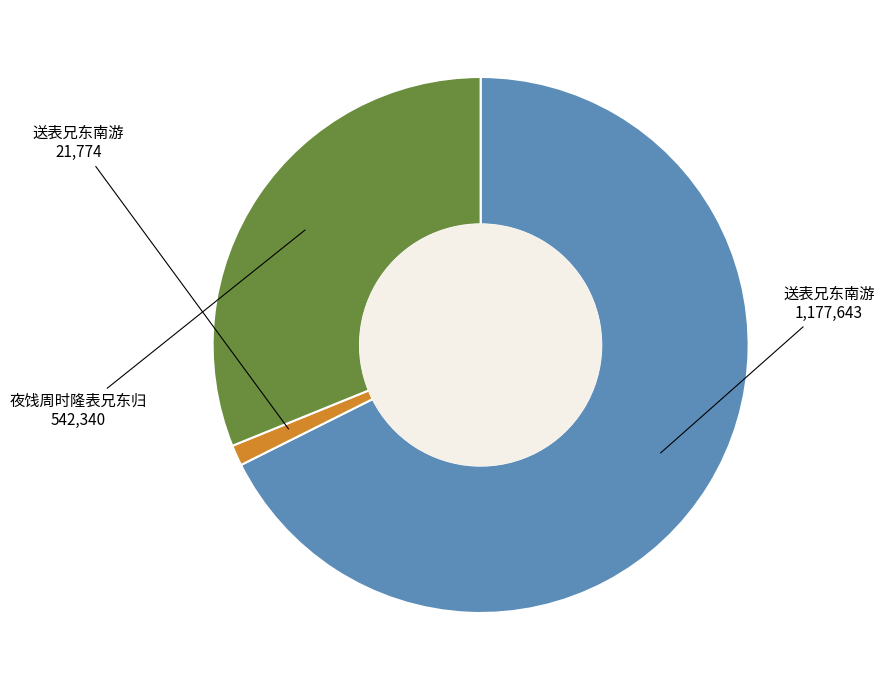

Is there a majority slice in this chart?

Yes